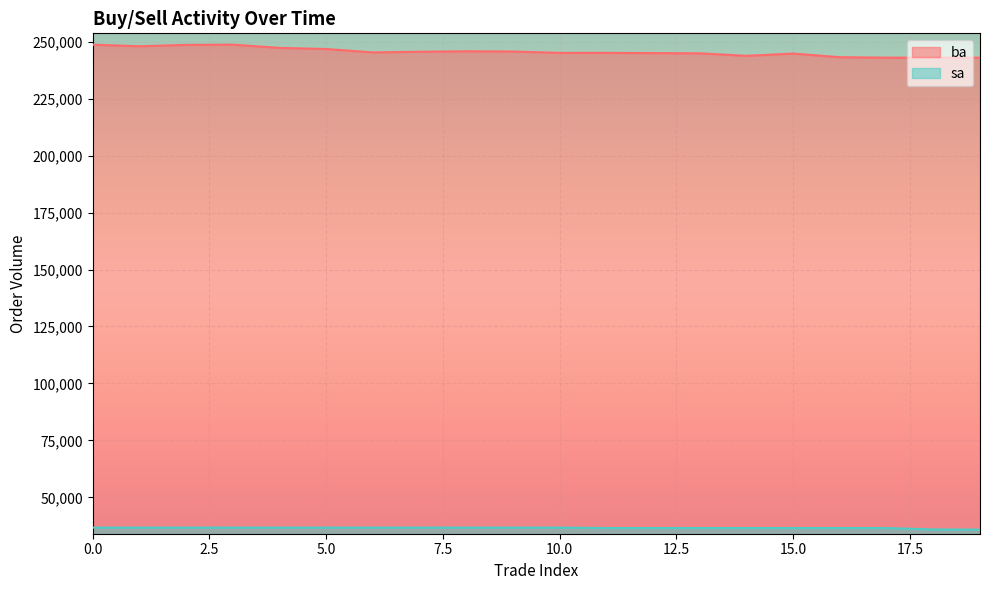

How many data points does each series have?

20